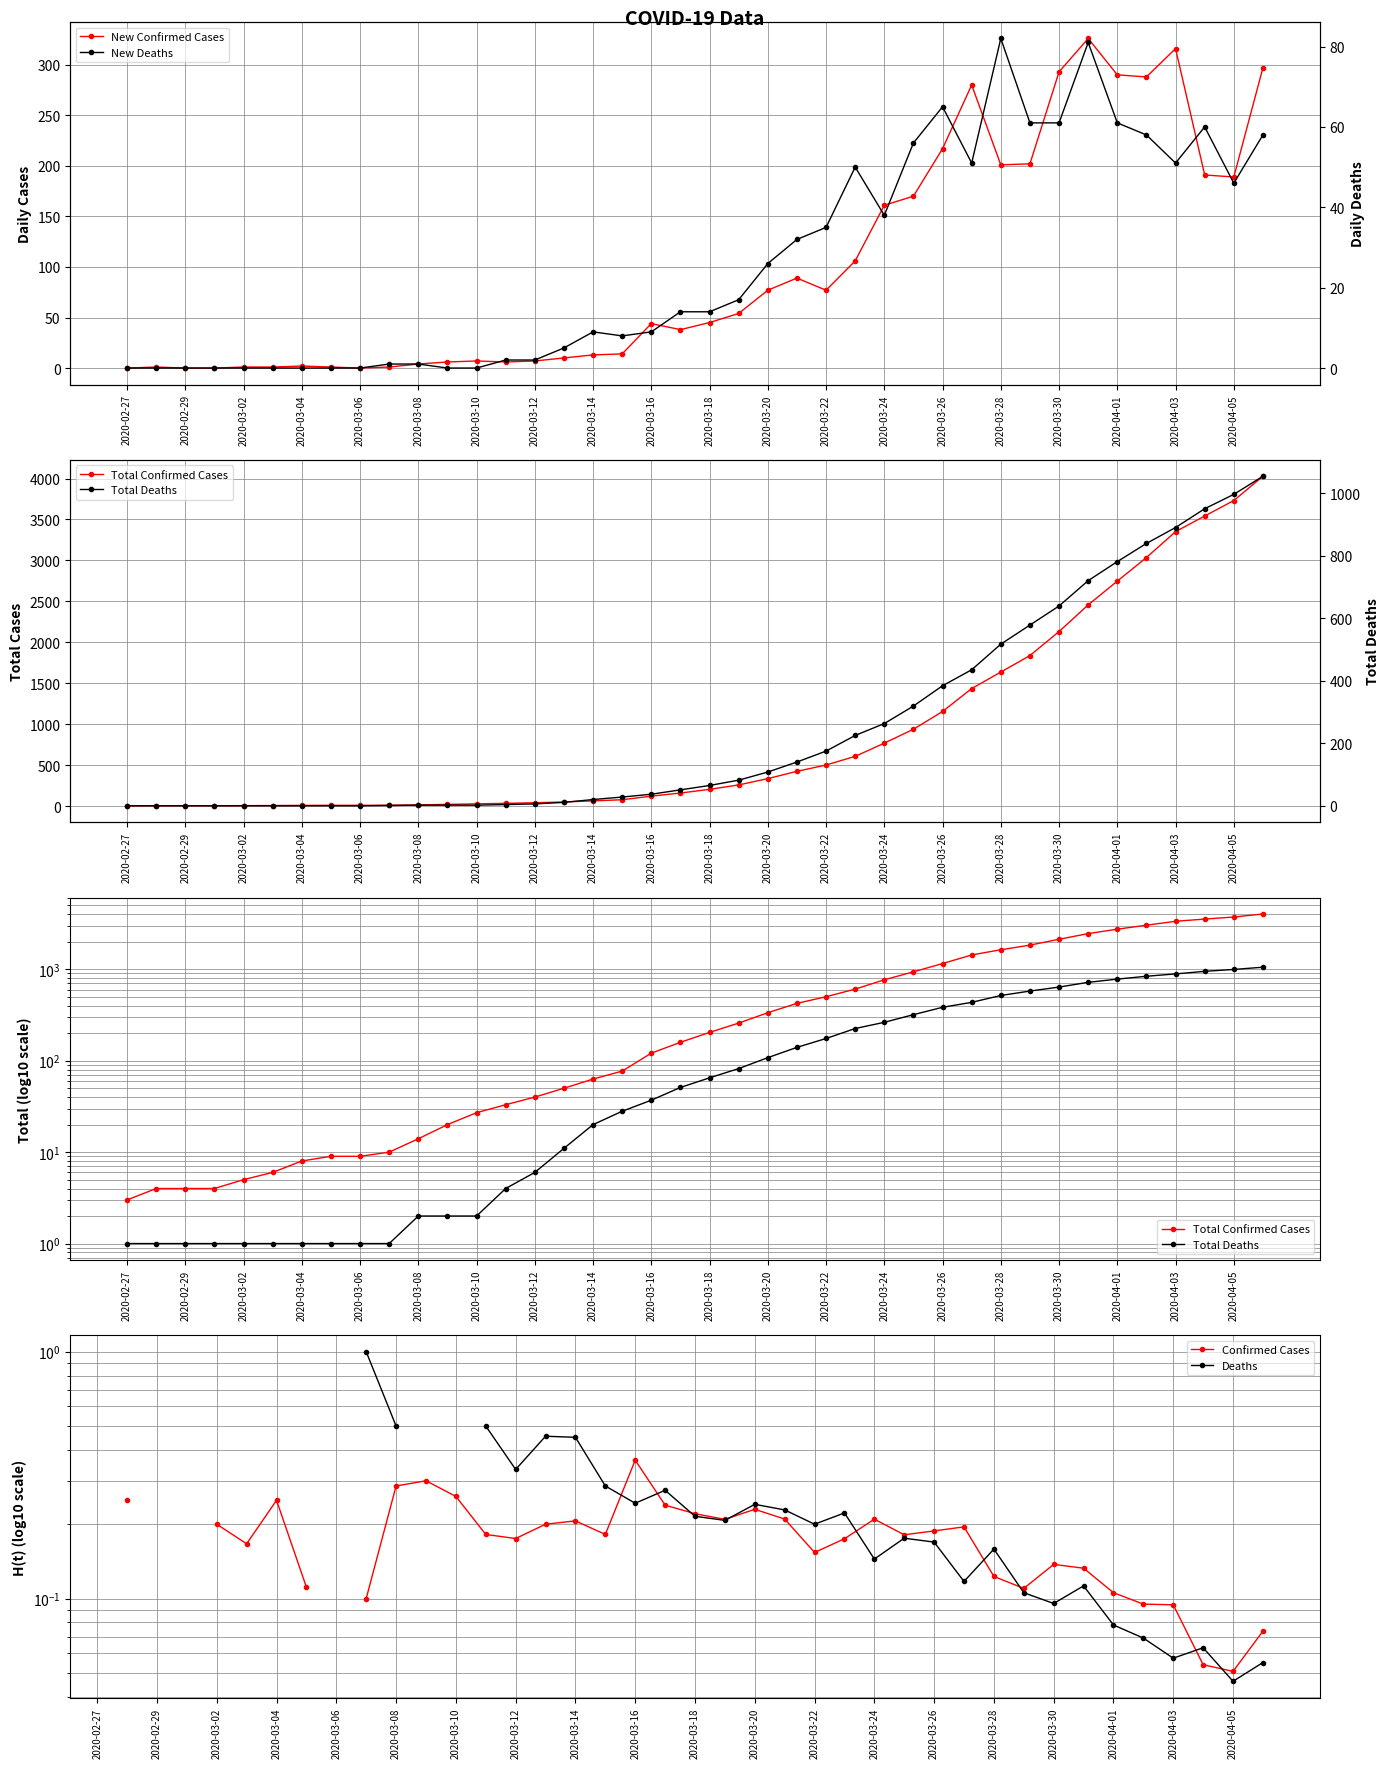

What is the value of the Total Confirmed Cases point at the 14th from the left?

33.0